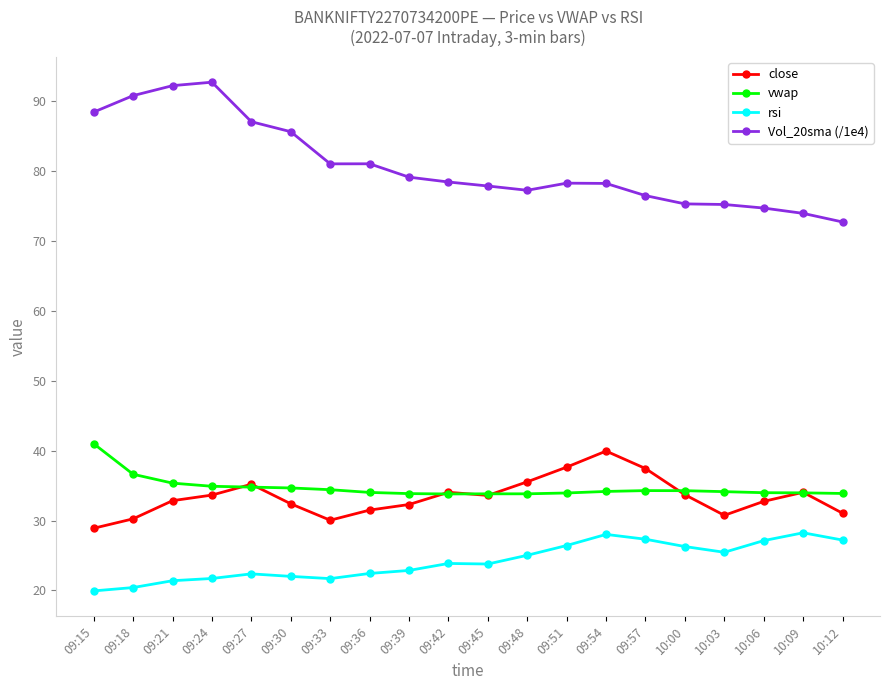

Is the value of close at 10:03 greater than the value of vwap at 10:09?

No